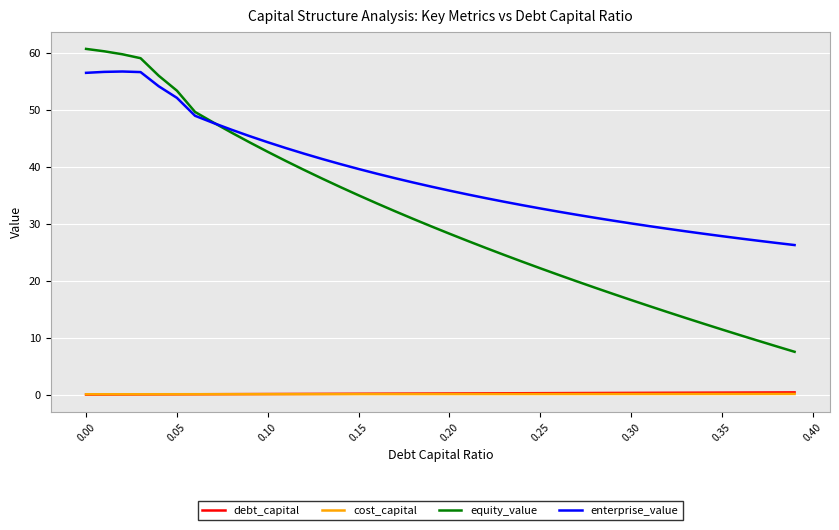

Which series has the largest range (max minus min)?

equity_value